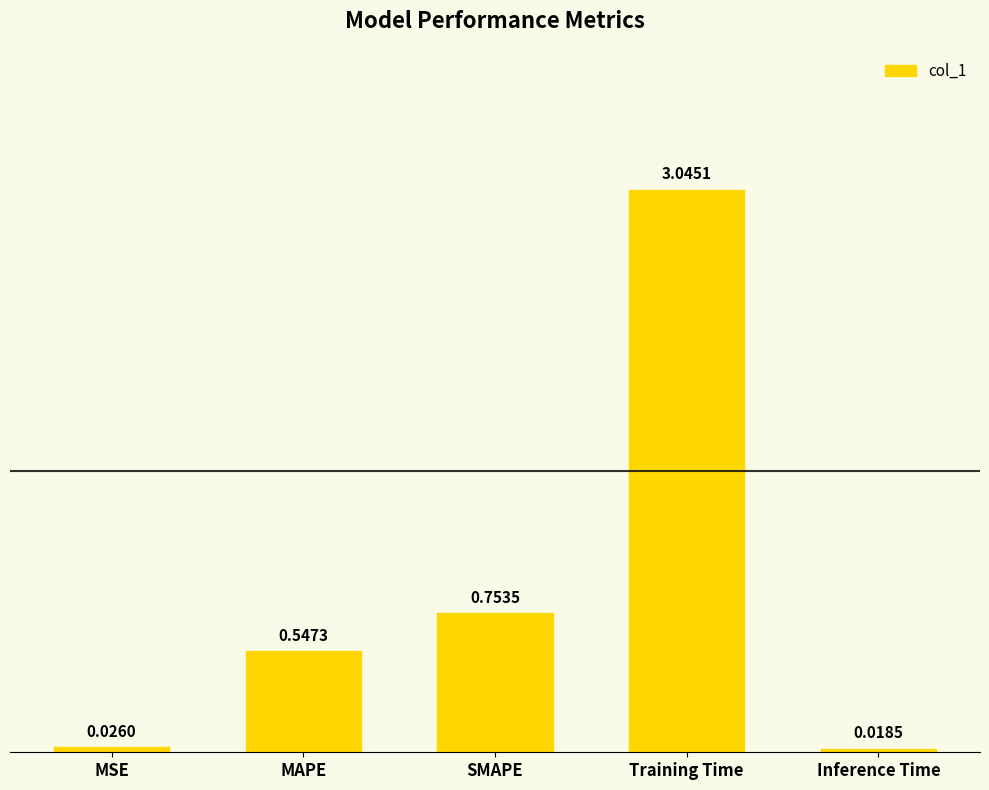

What is the change in value from Training Time to Inference Time?

-3.0